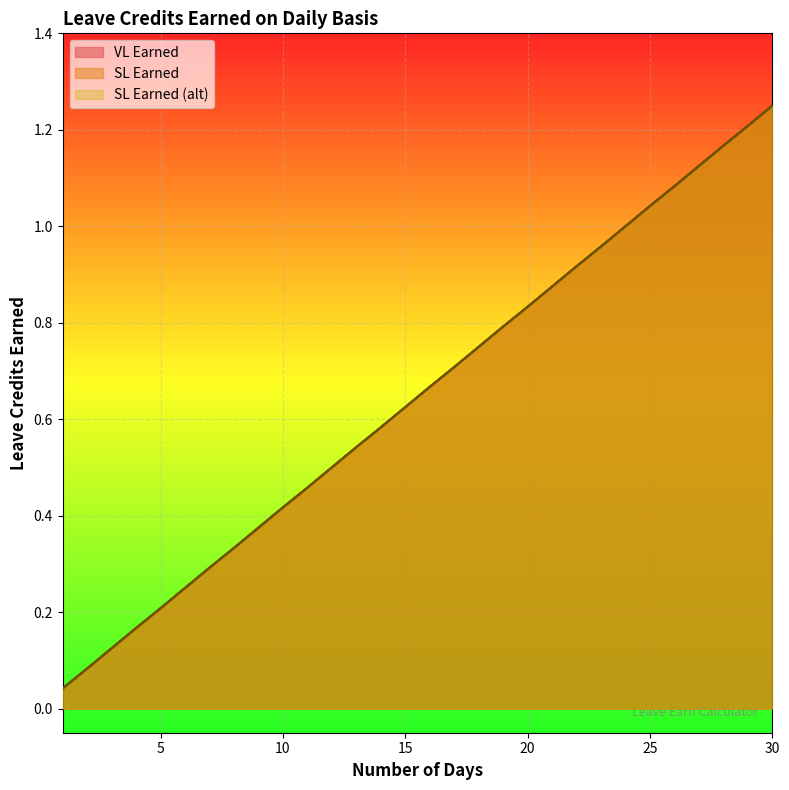

Reading left to right, extract all data points from this chart.

VL Earned: 1=0.0	2=0.1	3=0.1	4=0.2	5=0.2	6=0.2	7=0.3	8=0.3	9=0.4	10=0.4	11=0.5	12=0.5	13=0.5	14=0.6	15=0.6	16=0.7	17=0.7	18=0.8	19=0.8	20=0.8	21=0.9	22=0.9	23=1.0	24=1.0	25=1.0	26=1.1	27=1.1	28=1.2	29=1.2	30=1.2
SL Earned: 1=0.0	2=0.1	3=0.1	4=0.2	5=0.2	6=0.2	7=0.3	8=0.3	9=0.4	10=0.4	11=0.5	12=0.5	13=0.5	14=0.6	15=0.6	16=0.7	17=0.7	18=0.8	19=0.8	20=0.8	21=0.9	22=0.9	23=1.0	24=1.0	25=1.0	26=1.1	27=1.1	28=1.2	29=1.2	30=1.2
SL Earned (alt): 1=0.0	2=0.1	3=0.1	4=0.2	5=0.2	6=0.2	7=0.3	8=0.3	9=0.4	10=0.4	11=0.5	12=0.5	13=0.5	14=0.6	15=0.6	16=0.7	17=0.7	18=0.8	19=0.8	20=0.8	21=0.9	22=0.9	23=1.0	24=1.0	25=1.0	26=1.1	27=1.1	28=1.2	29=1.2	30=1.2